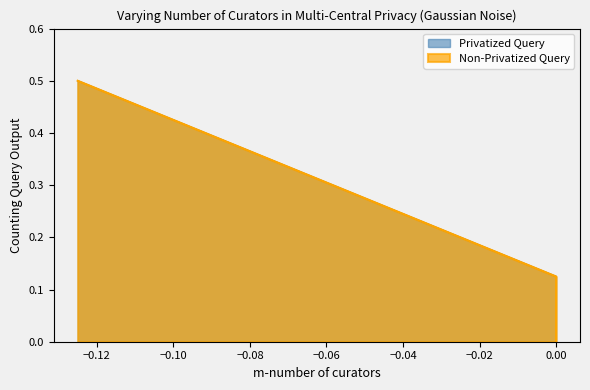

List the series in order of their peak value, lowest first.

Privatized Query, Non-Privatized Query